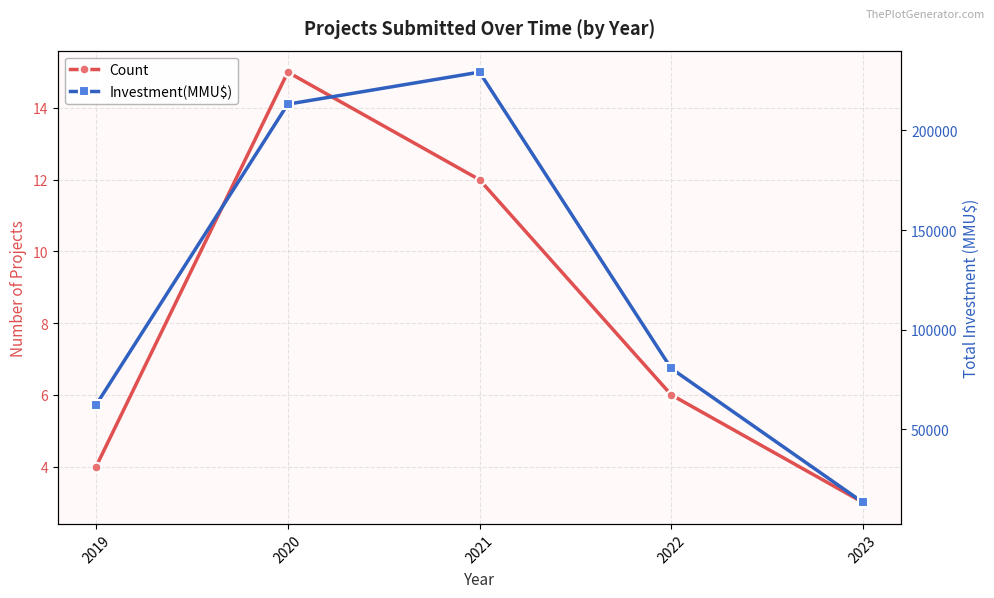

Count the number of data series in this chart.

2